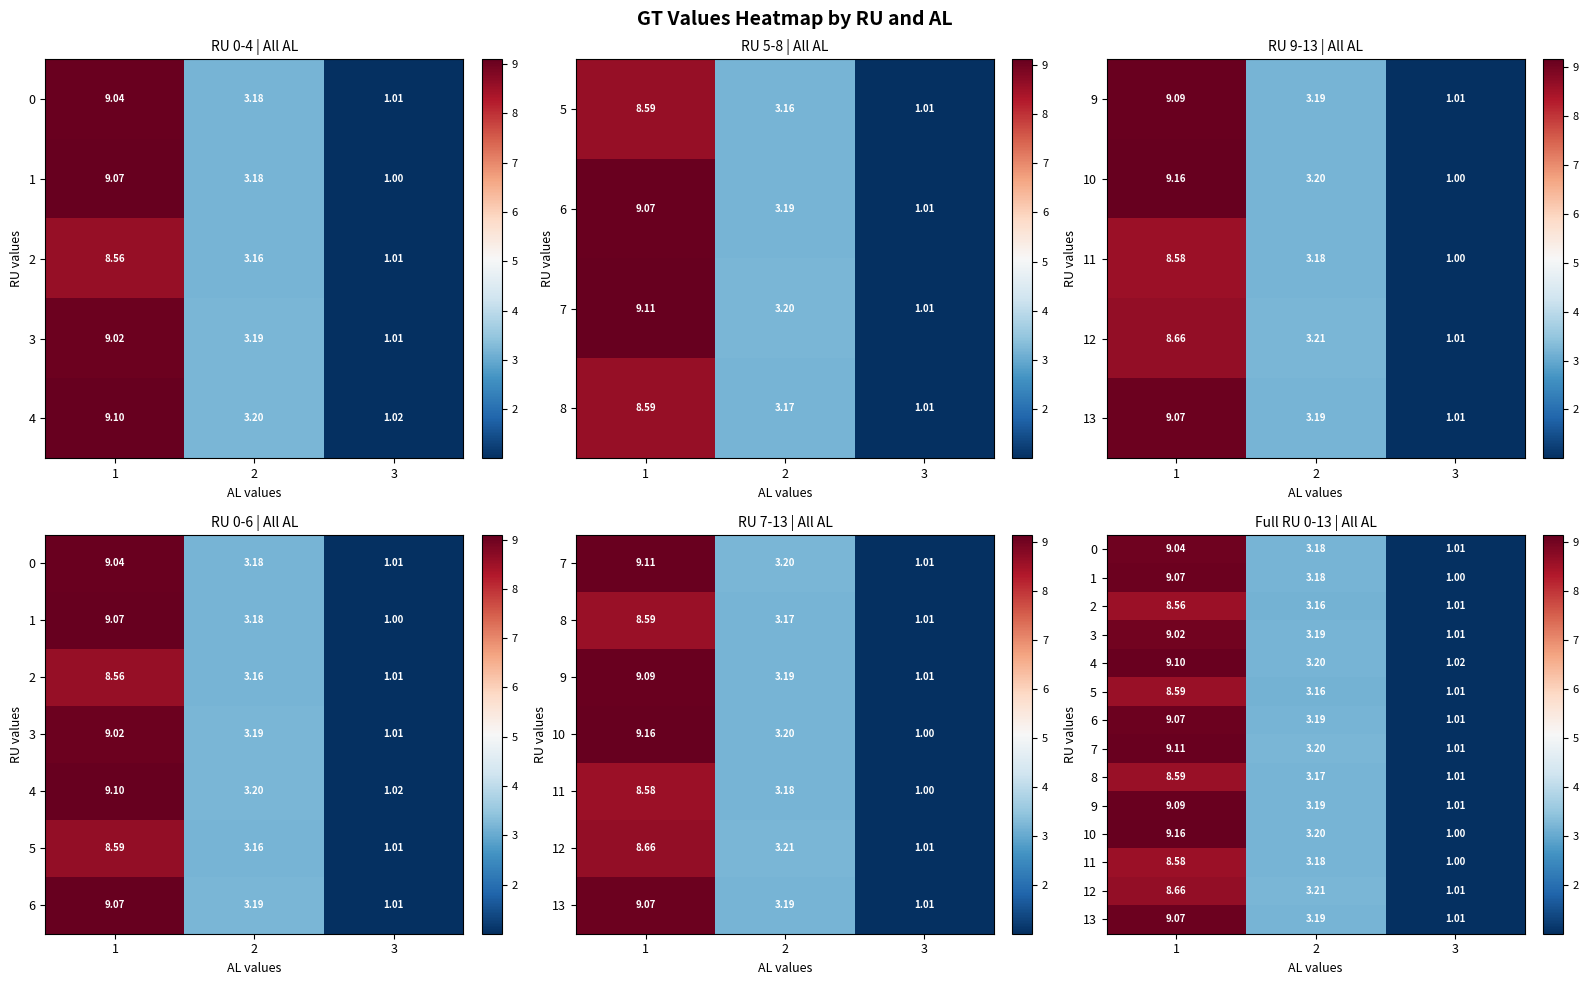

What is the difference between the 8 values at 1 and 3?

7.6